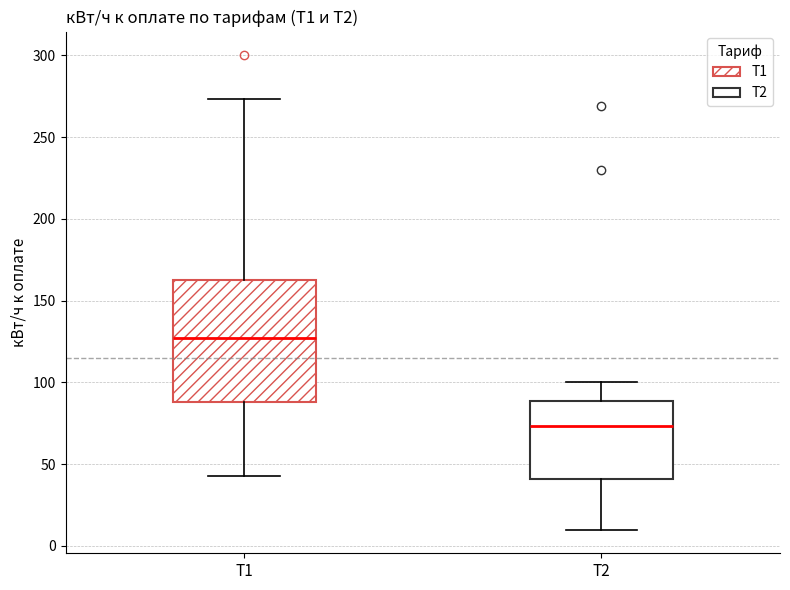

Comparing the boxes themselves (not the whiskers), which one is the tallest?

Т1